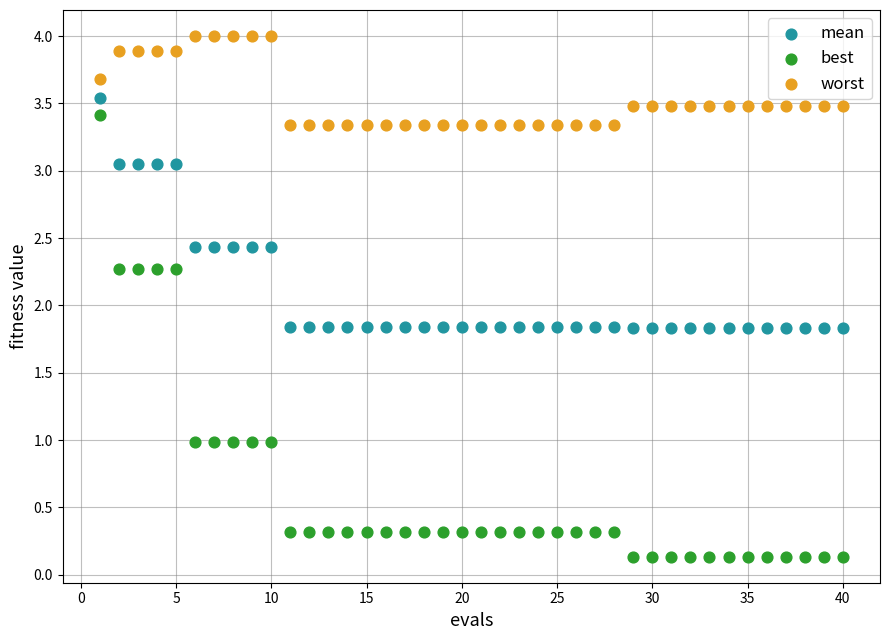

Across all data points, what is the range of X values (max minus min)?

39.0